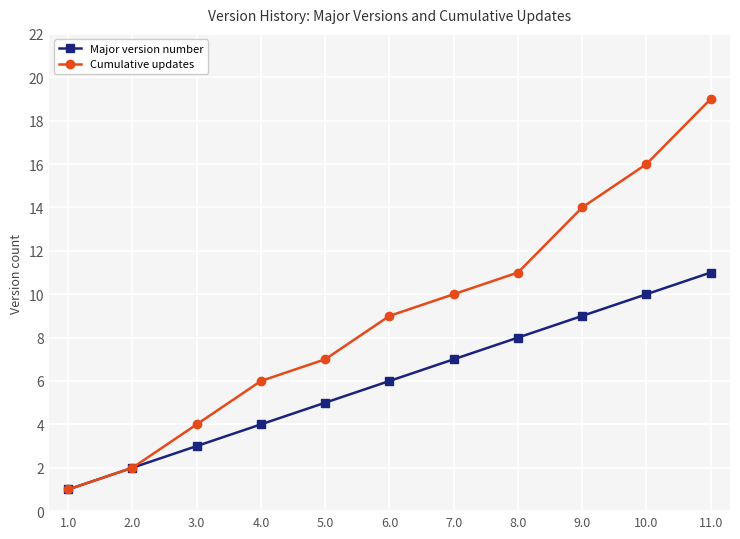

Which series has the widest spread of values?

Cumulative updates